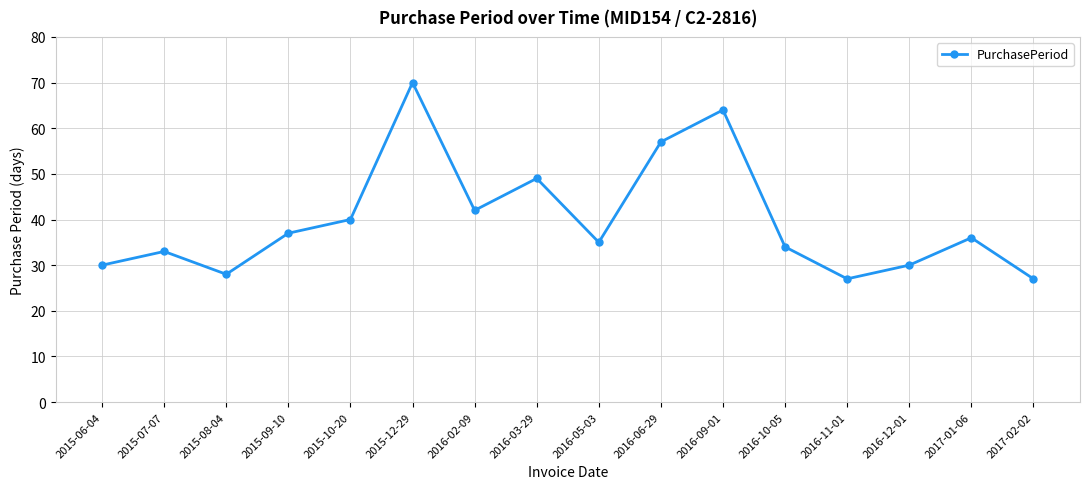

Approximately how many times larger is the value at 2017-02-02 compared to 2016-03-29?

0.6